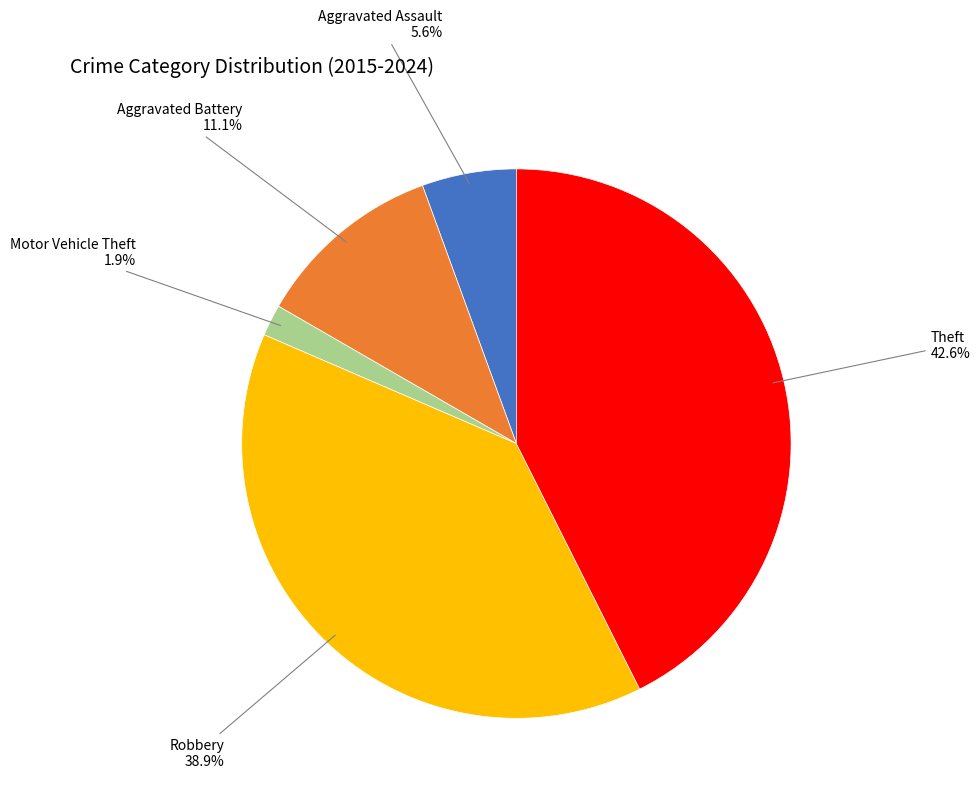

To the nearest percent, what is the difference between the Theft and Aggravated Assault slice percentages?

37%